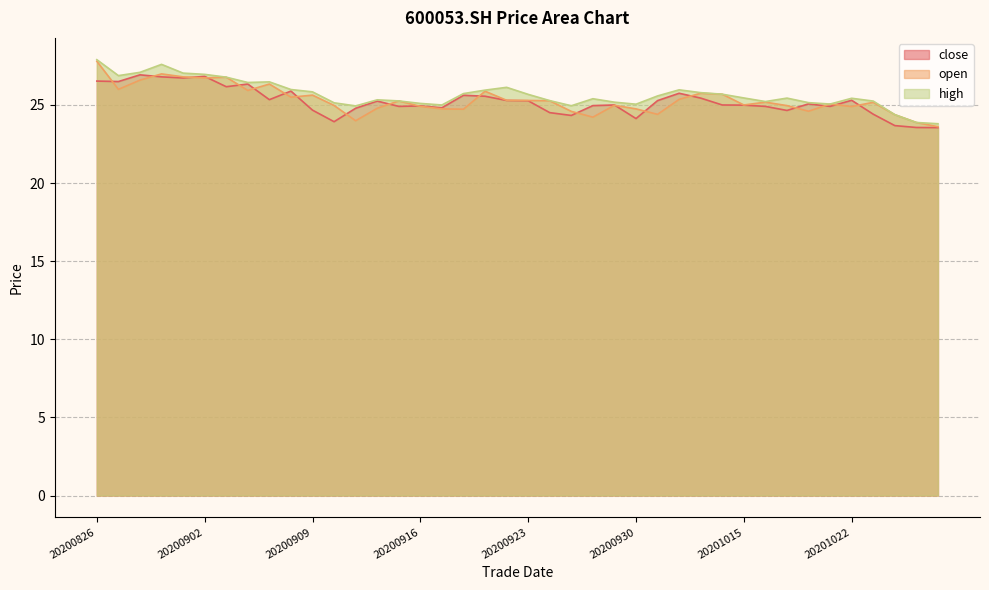

Reading left to right, extract all data points from this chart.

close: 26.5	26.5	26.9	26.8	26.7	26.8	26.2	26.3	25.3	25.9	24.7	23.9	24.8	25.2	24.9	24.9	24.8	25.6	25.6	25.3	25.3	24.5	24.3	25.0	25.0	24.1	25.3	25.8	25.4	25.0	25.0	24.9	24.6	25.1	24.9	25.3	24.4	23.7	23.6	23.6
open: 27.8	26.0	26.6	27.0	26.8	26.7	26.8	25.9	26.3	25.5	25.6	25.0	24.0	24.8	25.3	24.9	24.8	24.7	25.9	25.3	25.3	25.3	24.6	24.2	25.0	24.8	24.4	25.4	25.8	25.7	25.0	25.2	25.0	24.6	25.1	24.9	25.2	24.4	23.9	23.6
high: 27.9	26.9	27.1	27.6	27.0	27.0	26.8	26.4	26.5	26.0	25.8	25.1	24.9	25.3	25.3	25.1	25.0	25.7	25.9	26.1	25.7	25.3	24.9	25.4	25.2	25.1	25.6	26.0	25.8	25.7	25.4	25.2	25.4	25.1	25.1	25.4	25.2	24.4	23.9	23.8